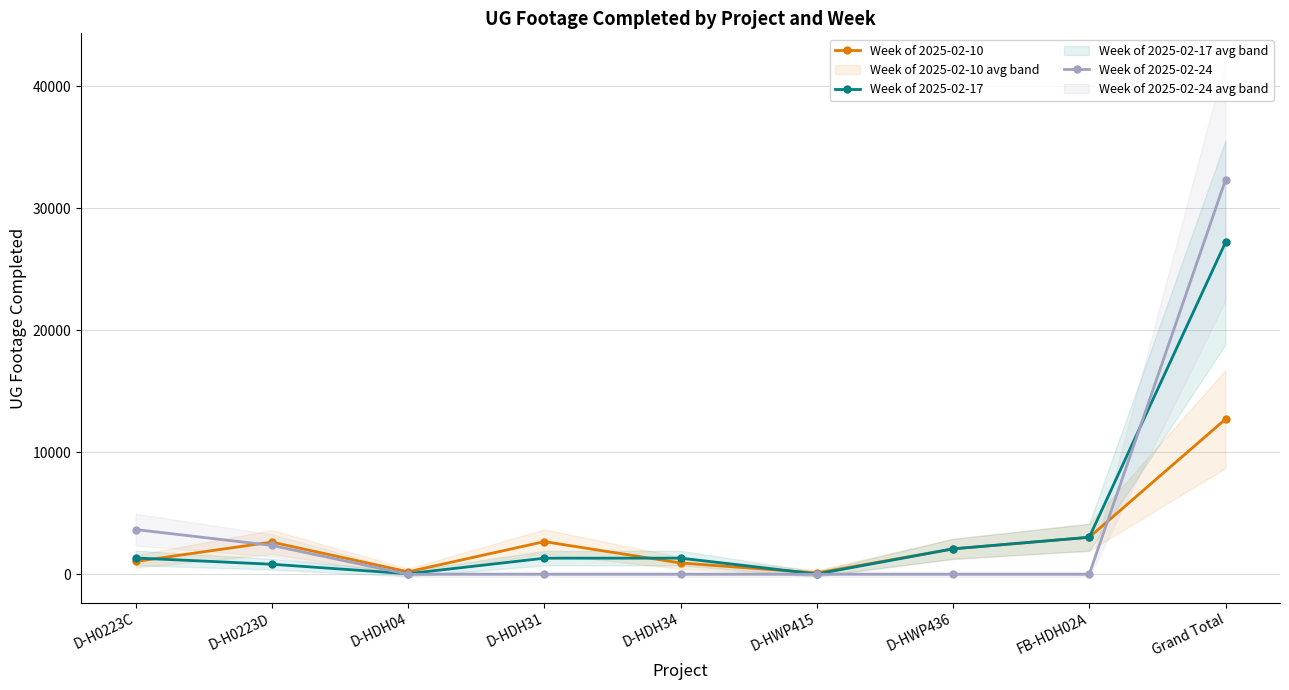

What are all the series names shown in the legend?

Week of 2025-02-10, Week of 2025-02-17, Week of 2025-02-24